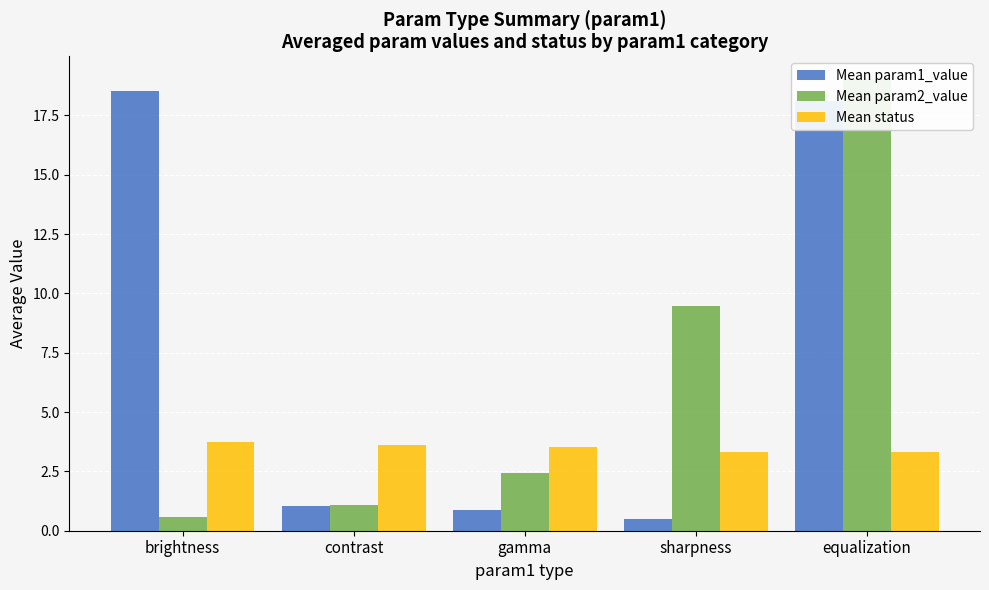

Which series has the largest total across all categories?

Mean param1_value